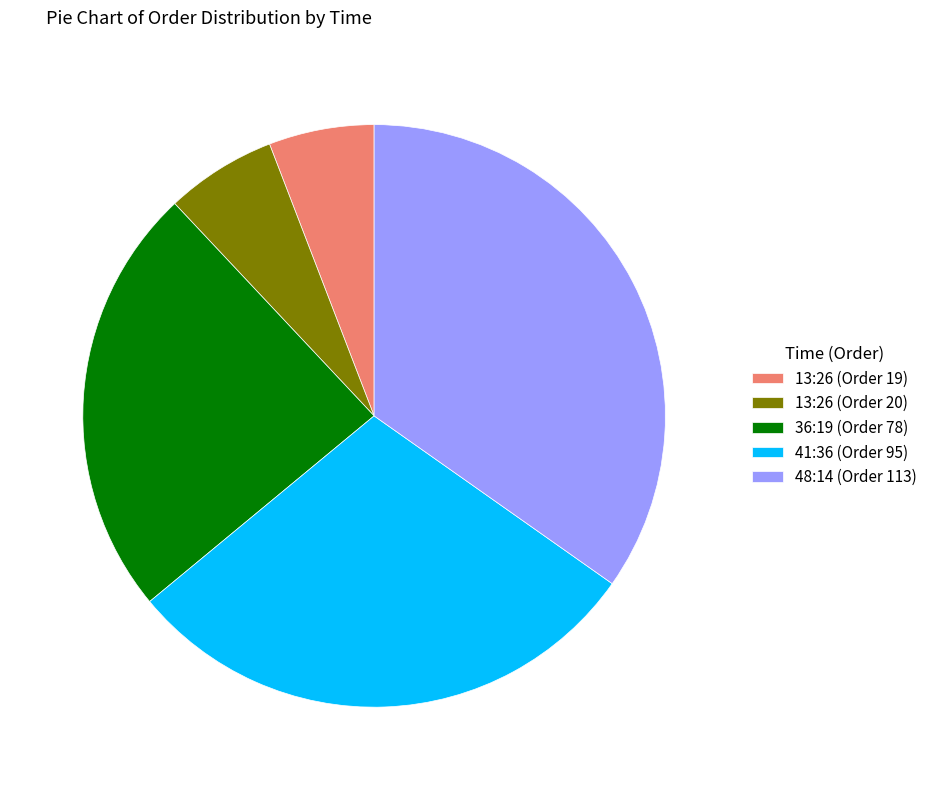

How many slices are in this pie chart?

5